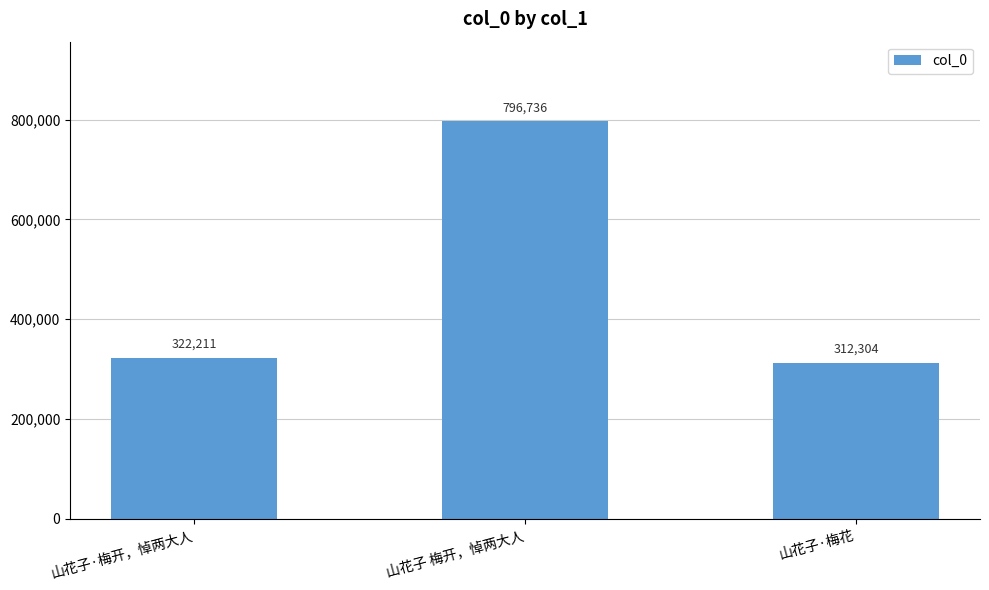

What is the greatest value displayed?

796736